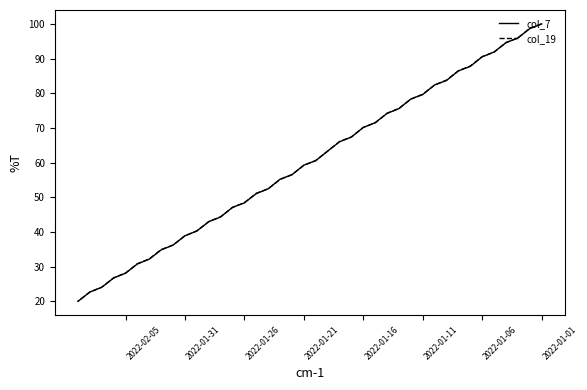

The value of col_19 at 8 is 33.1. True or false?

False